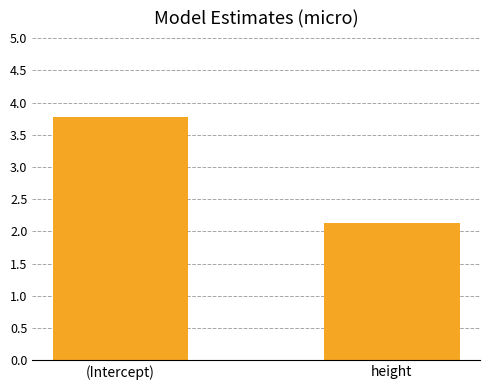

What is the difference between the maximum and minimum values?

1.6